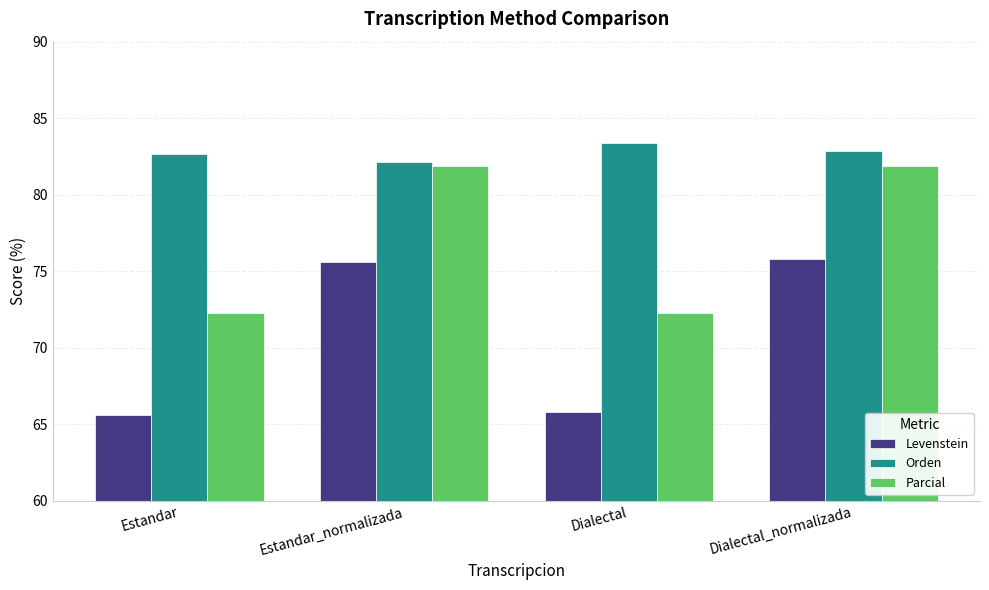

Which series has the largest total across all categories?

Orden